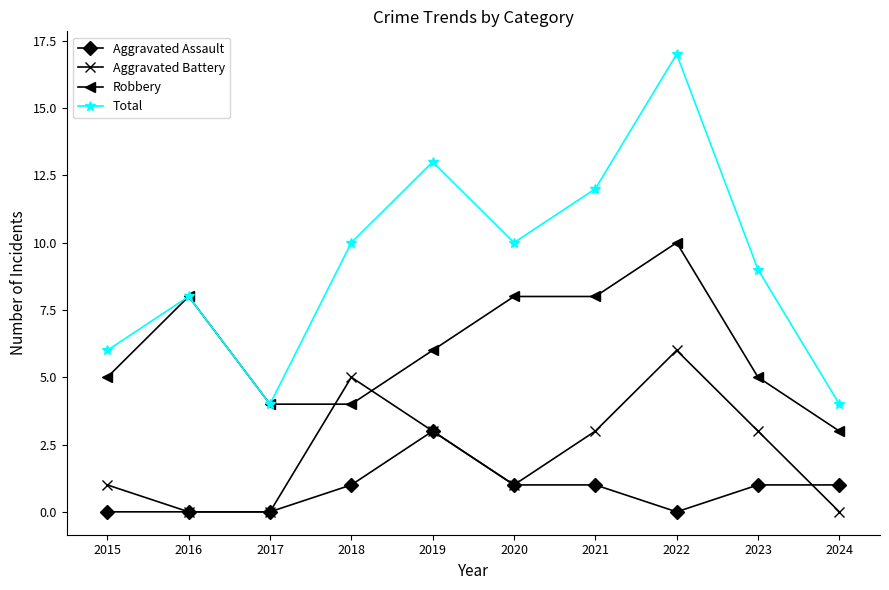

What value does the Aggravated Assault series have at 2020?

1